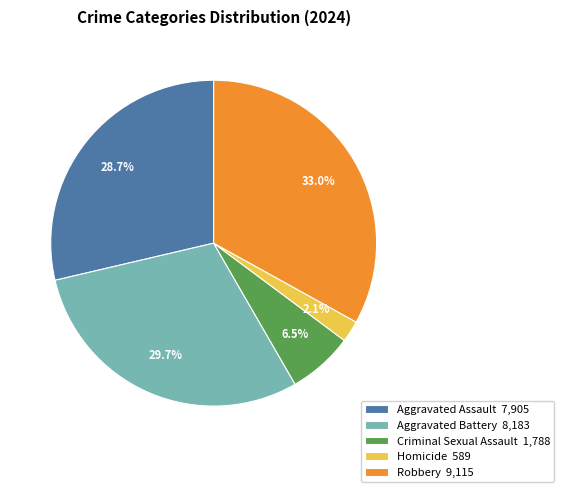

Is it true that Homicide is 13% of the pie?

False